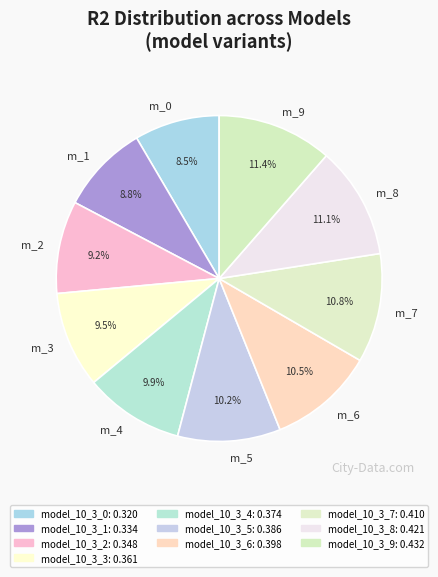

Does m_1 account for over 50% of the chart?

No